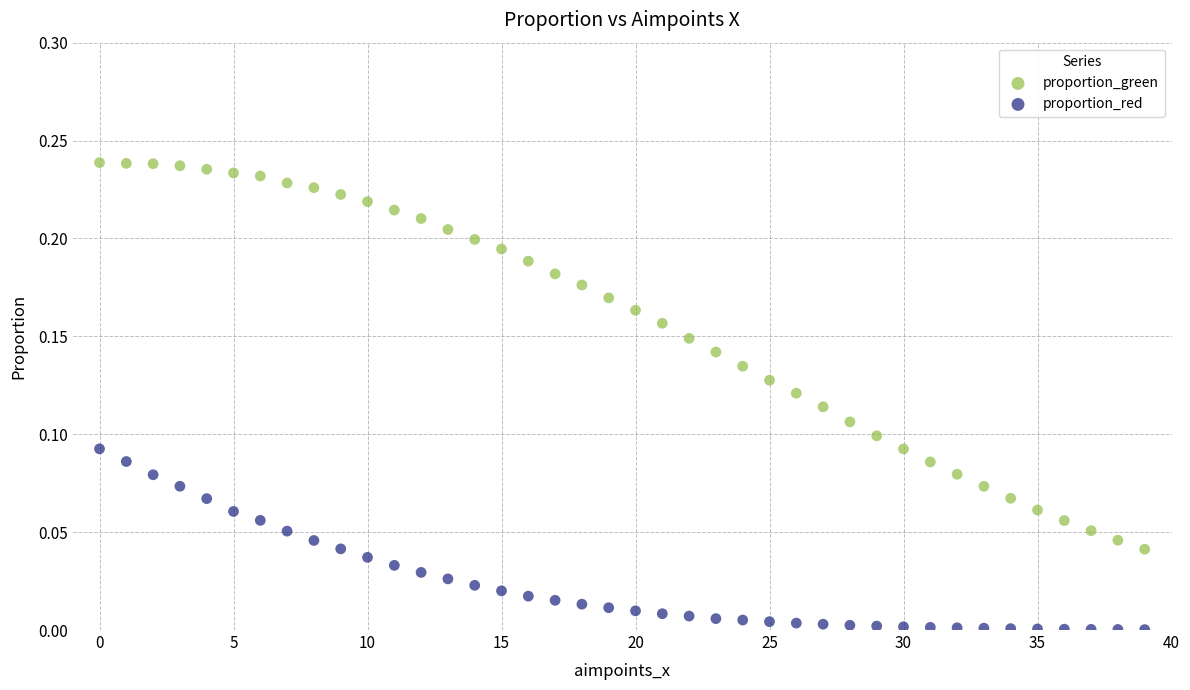

Which series reaches the minimum Y coordinate?

proportion_red